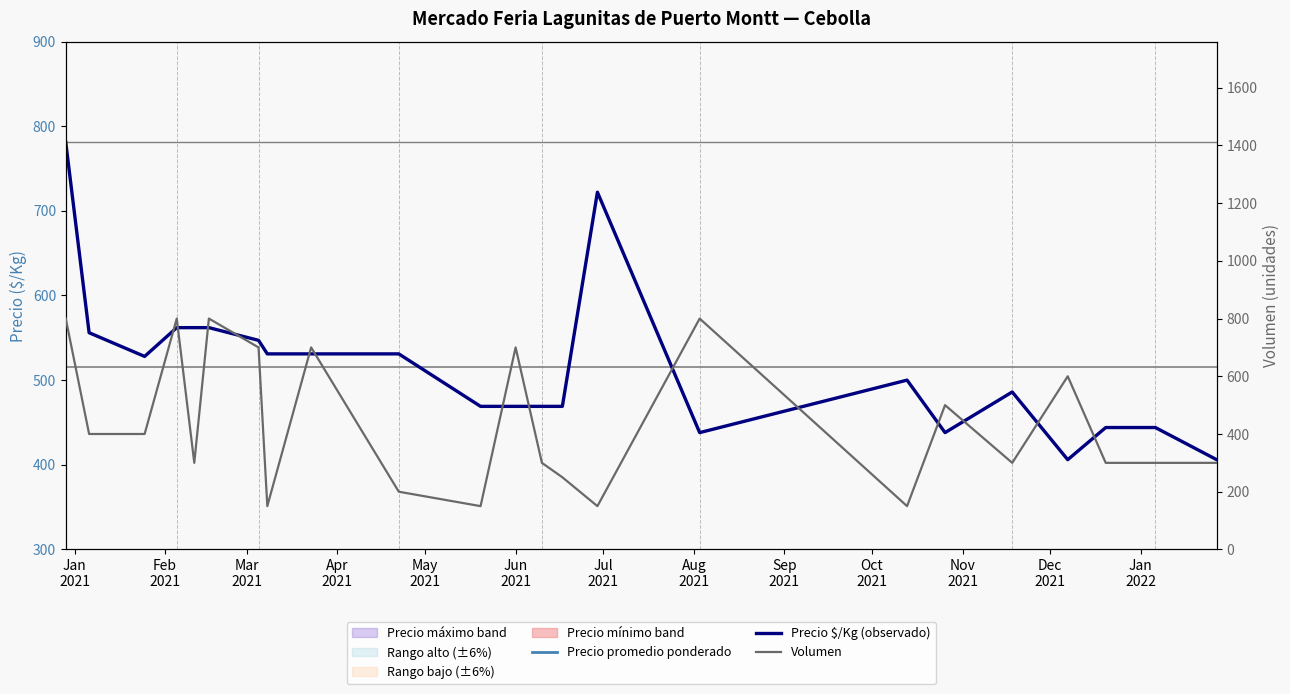

How many times do Precio $/Kg (observado) and Volumen cross each other?

15